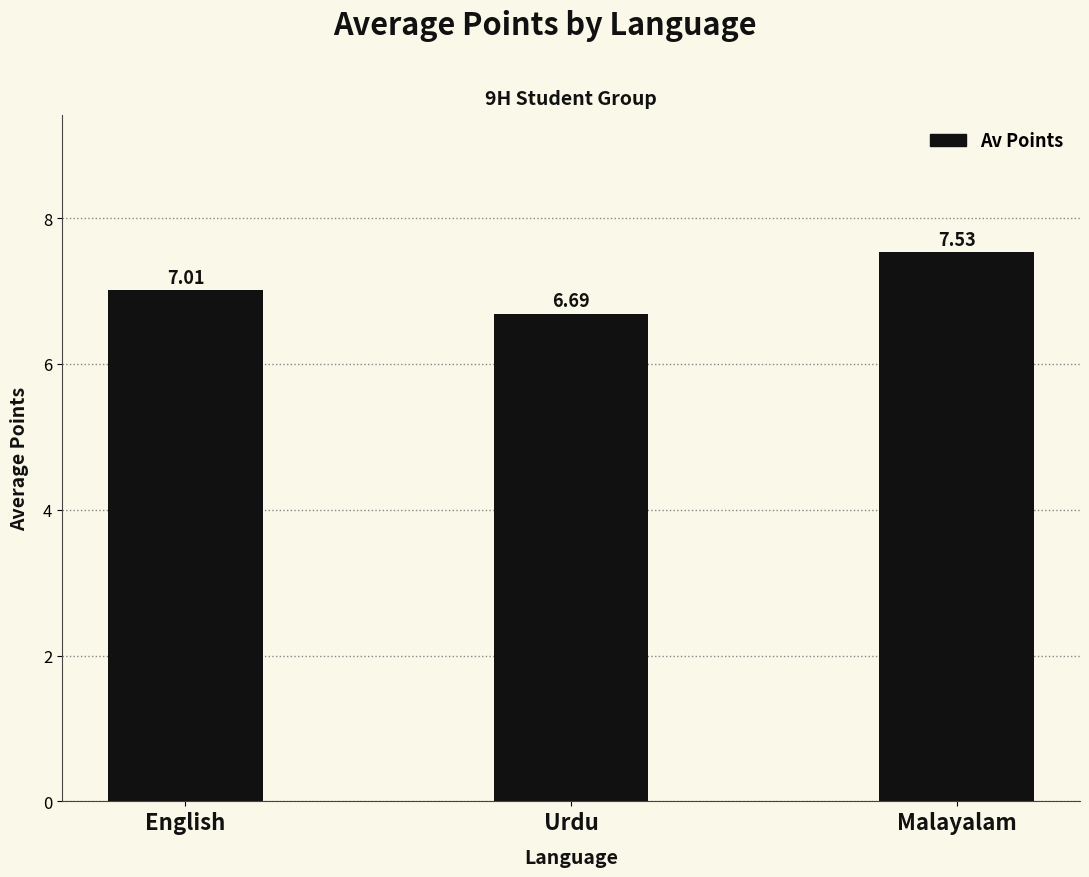

Reading right to left, extract all data points from this chart.

Malayalam=7.5	Urdu=6.7	English=7.0